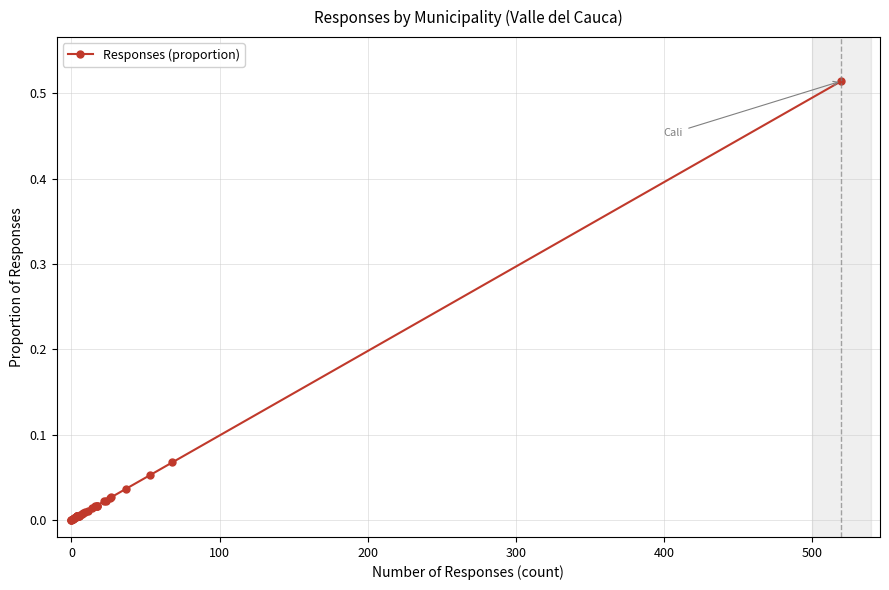

What is the difference between the maximum and minimum values?

0.5